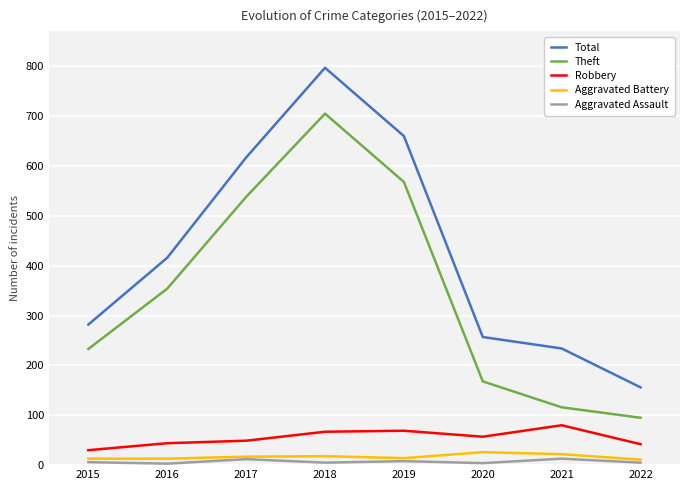

Which label corresponds to the largest value in the chart?

2018